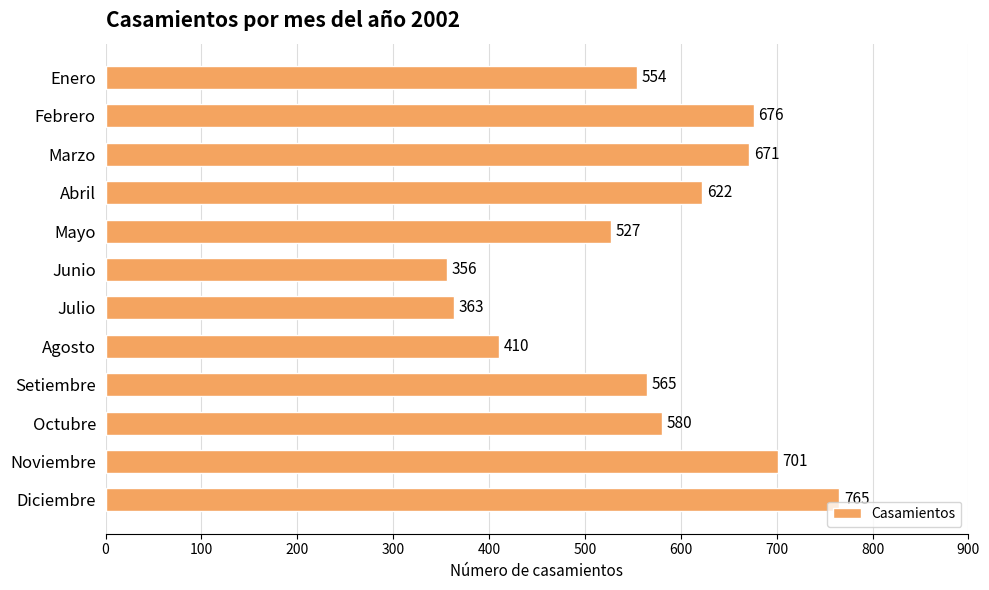

Which has a higher value, Abril or Octubre?

Abril